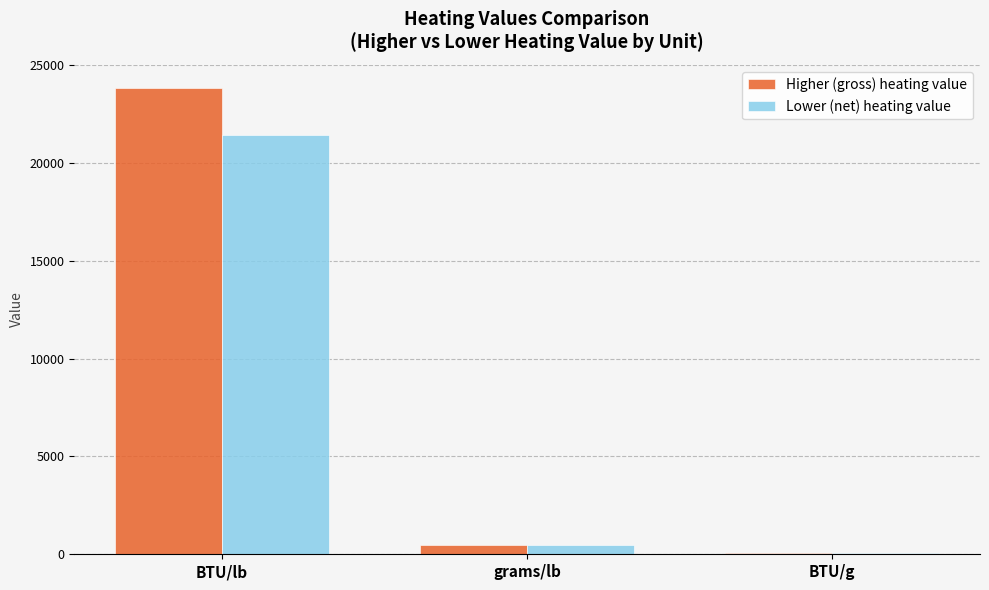

Is the value of Higher (gross) heating value at grams/lb greater than the value of Lower (net) heating value at BTU/g?

Yes